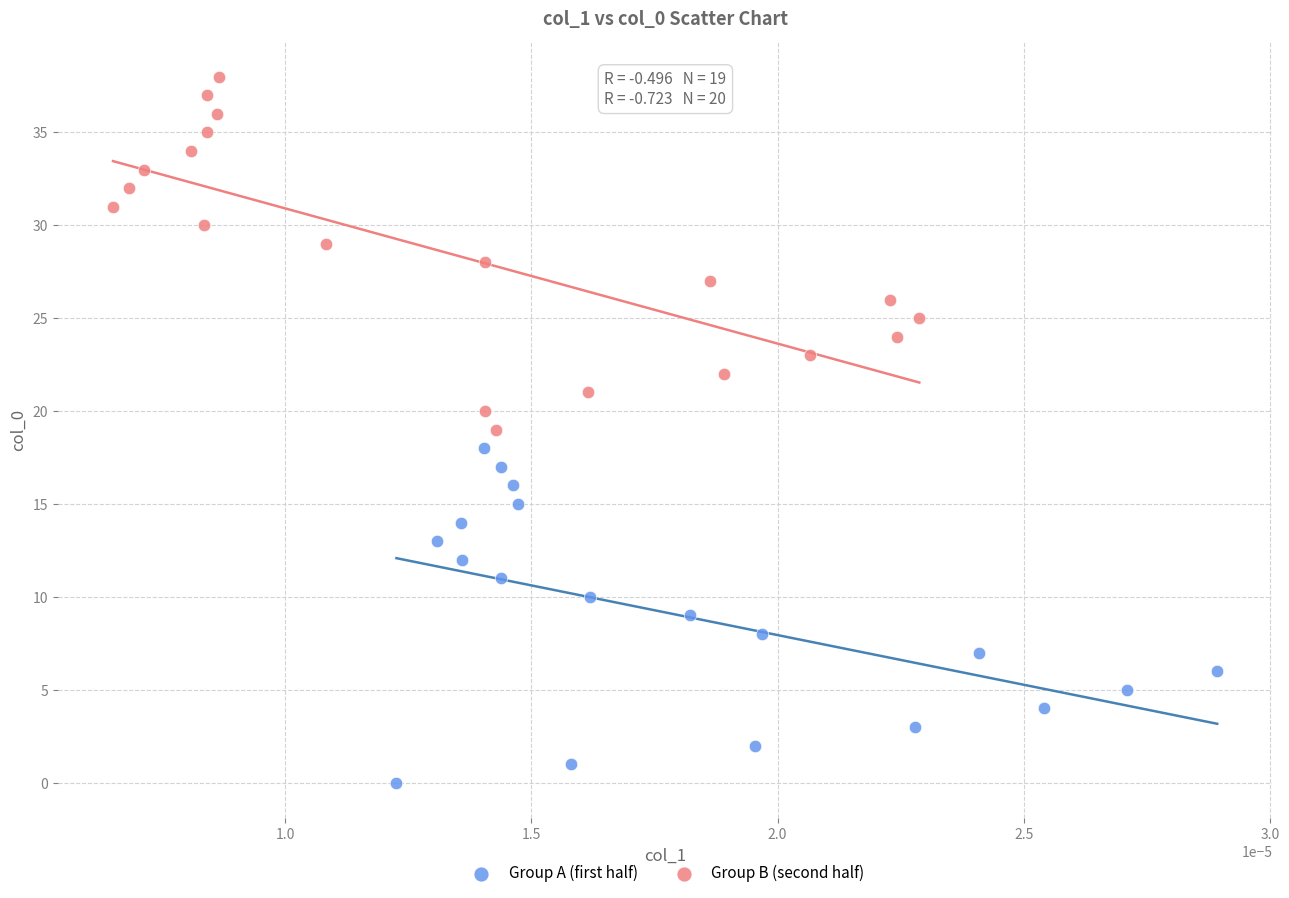

Which series contains the lowest Y value?

Group A (first half)